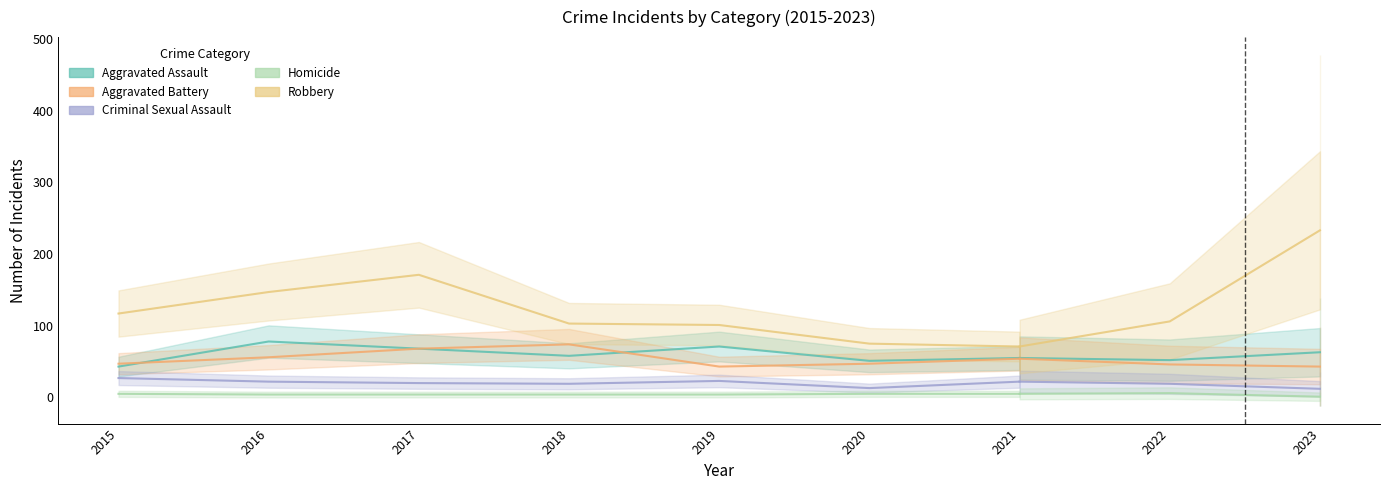

What value does the Homicide series have at 2016?

4